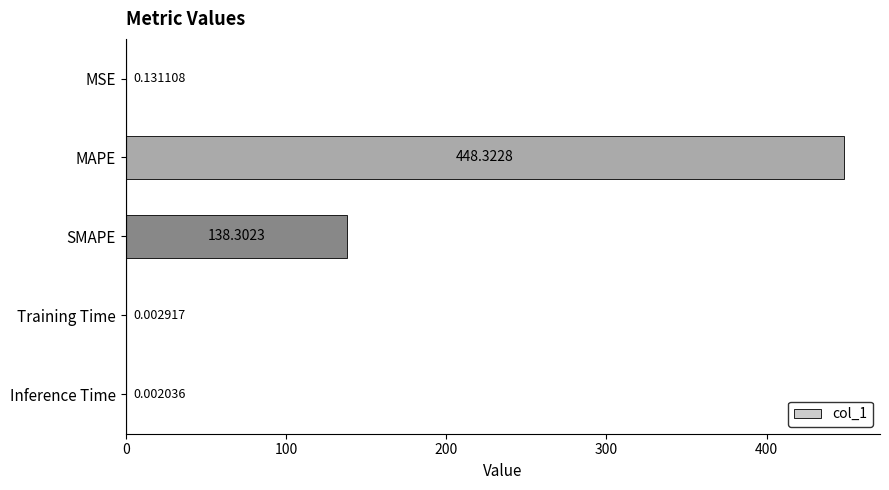

At which label is the value closest to 224?

SMAPE